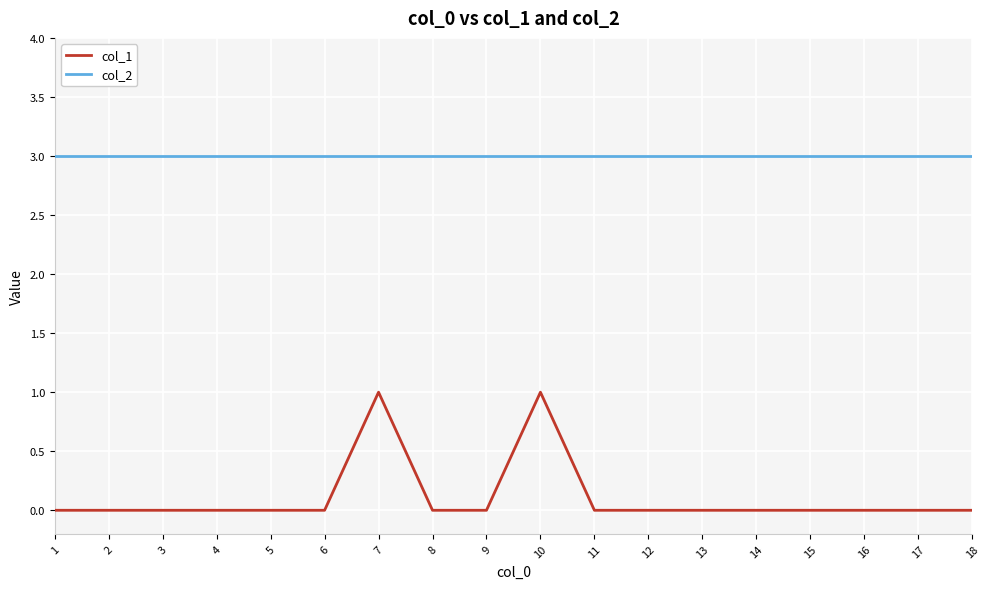

Is the value of col_2 at 9 greater than the value of col_1 at 14?

Yes